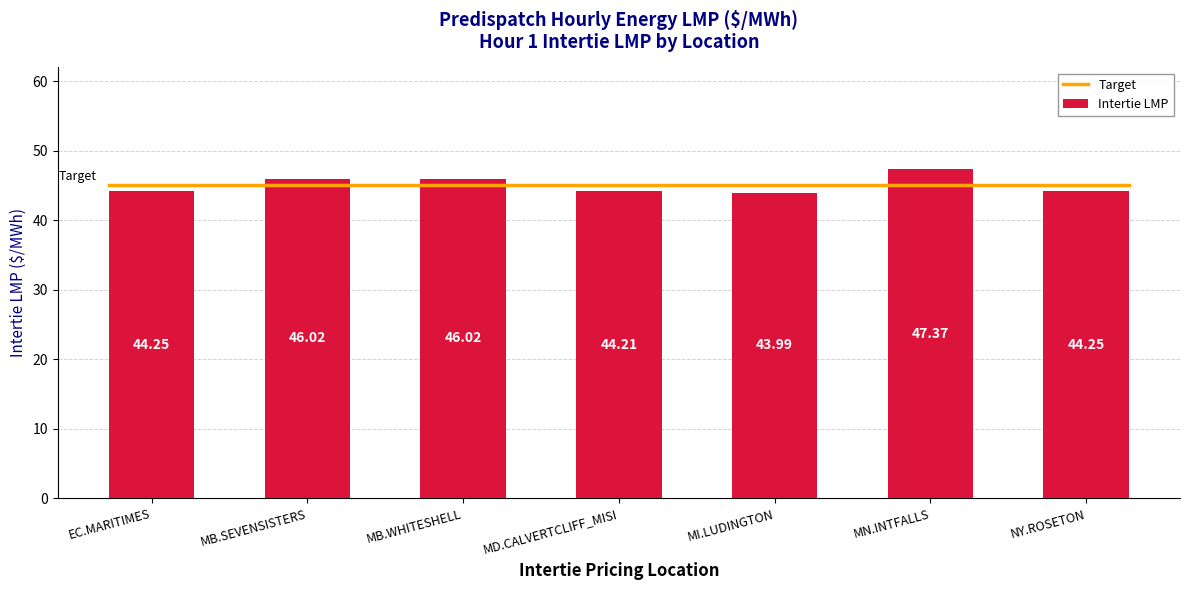

Reading right to left, what are all the values shown in this chart?

NY.ROSETON=44.2	MN.INTFALLS=47.4	MI.LUDINGTON=44.0	MD.CALVERTCLIFF_MISI=44.2	MB.WHITESHELL=46.0	MB.SEVENSISTERS=46.0	EC.MARITIMES=44.2